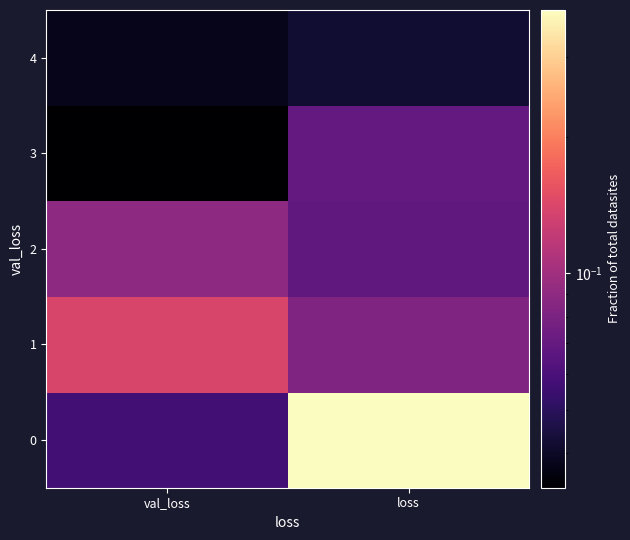

What is the total value across all series at loss?

0.6